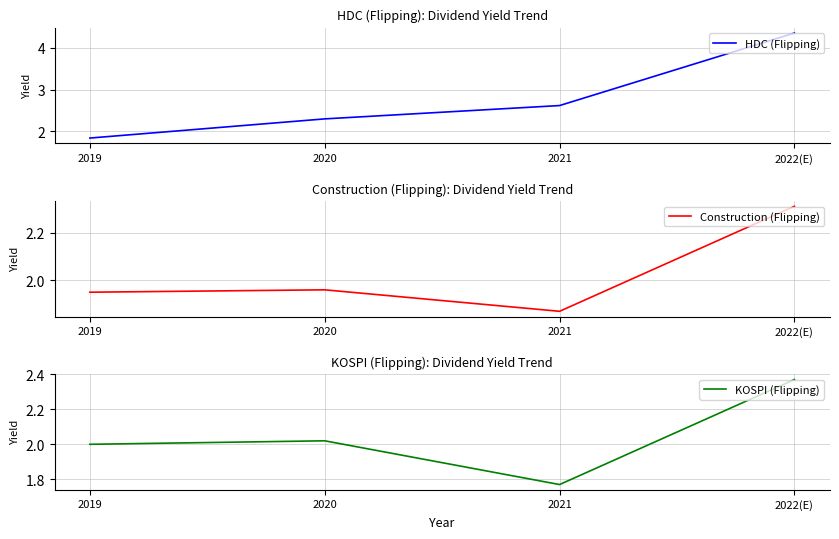

Reading left to right, extract all data points from this chart.

HDC (Flipping): 1.8	2.3	2.6	4.4
Construction (Flipping): 1.9	2.0	1.9	2.3
KOSPI (Flipping): 2.0	2.0	1.8	2.4